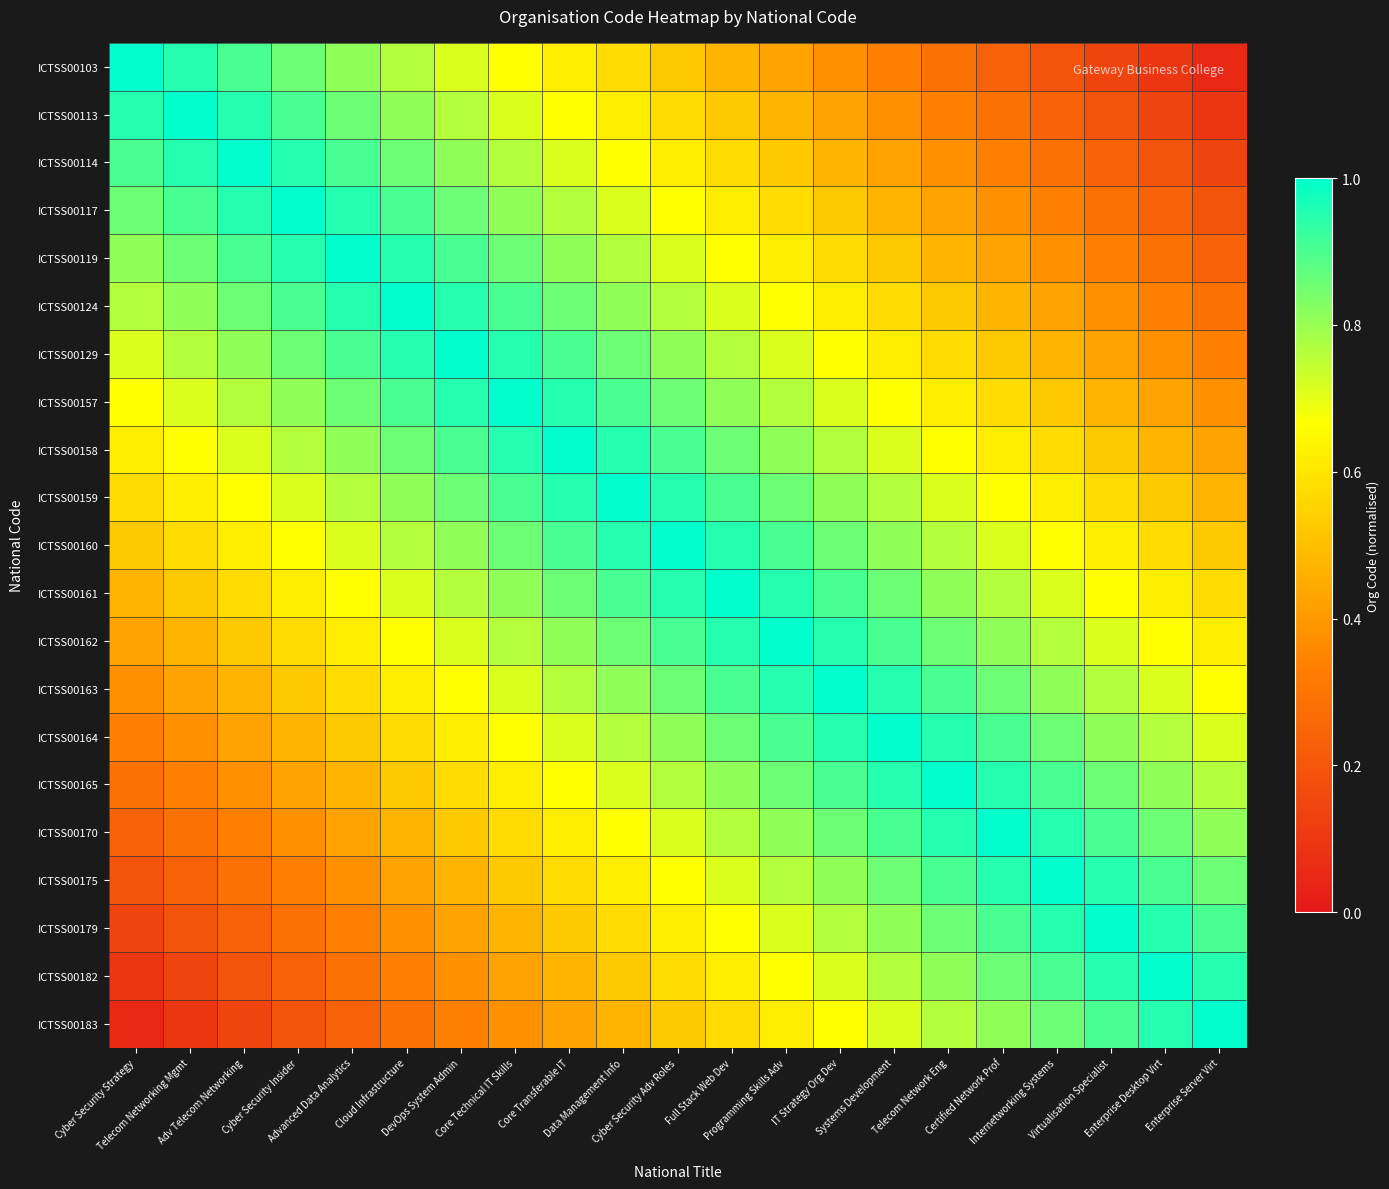

At how many categories does at least one series exceed 0?

21